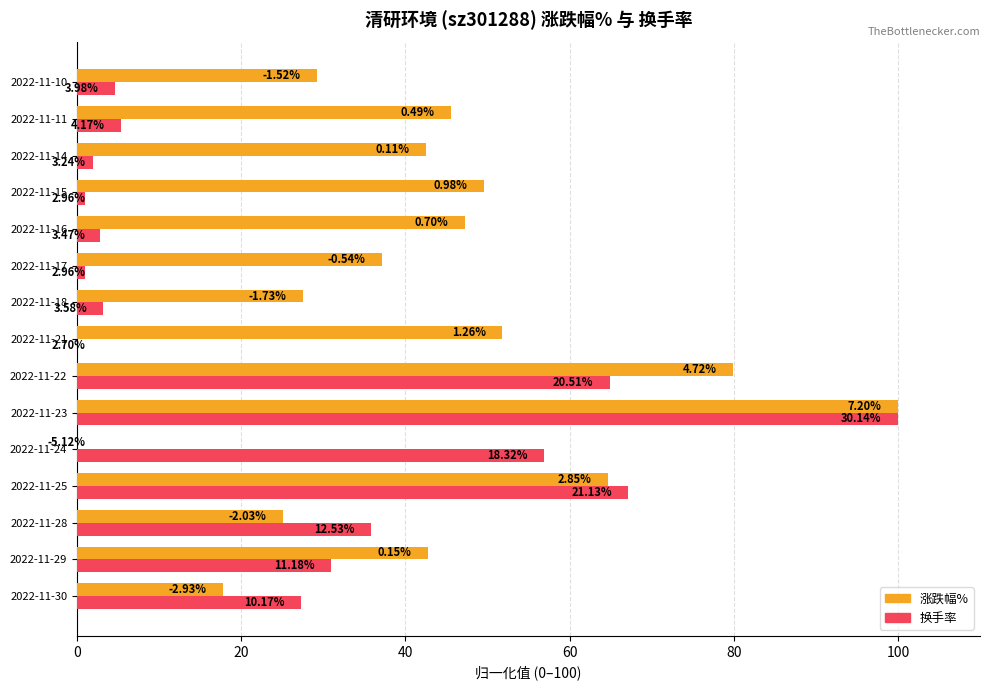

What are all the series names shown in the legend?

涨跌幅%, 换手率